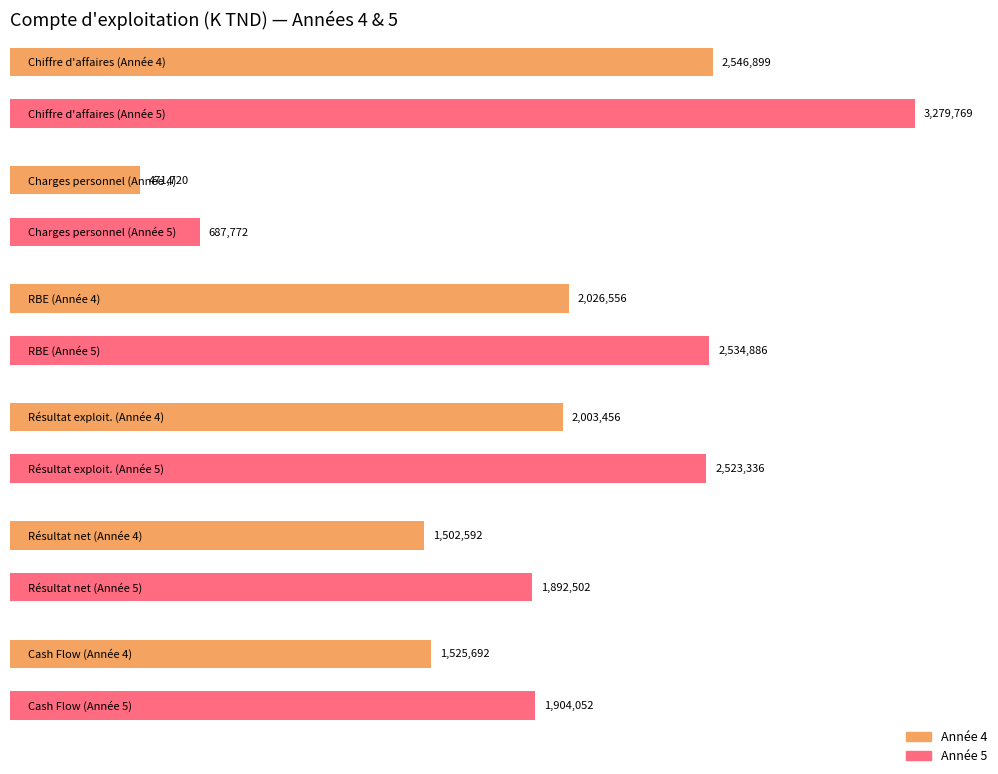

Where does the Année 5 series first go above 1904051?

Chiffre d affaires global